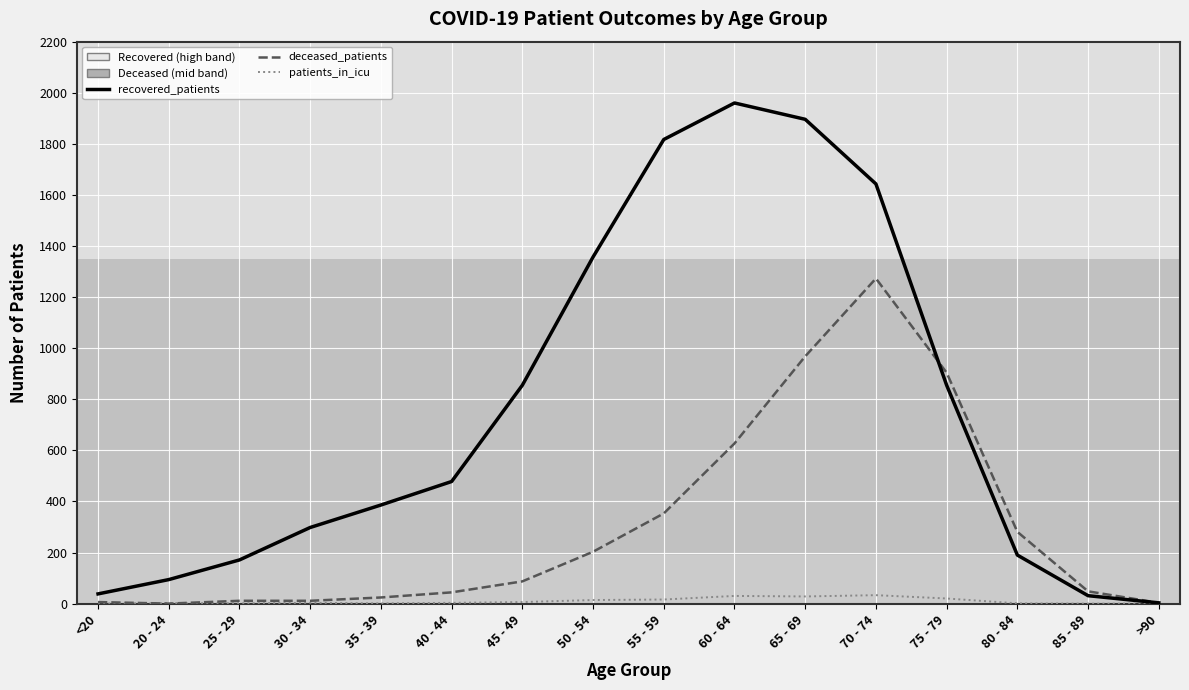

The patients_in_icu series shows 33 at 70 - 74. True or false?

True